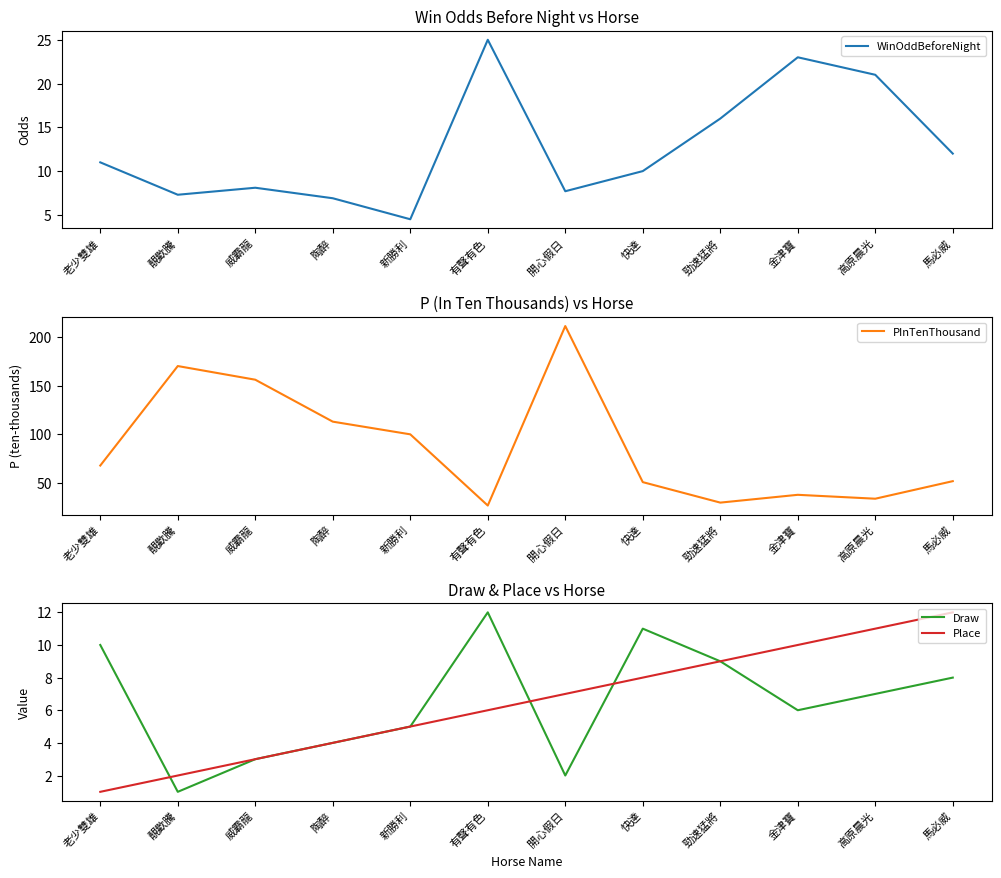

What is the lowest value of the WinOddBeforeNight series?

4.5